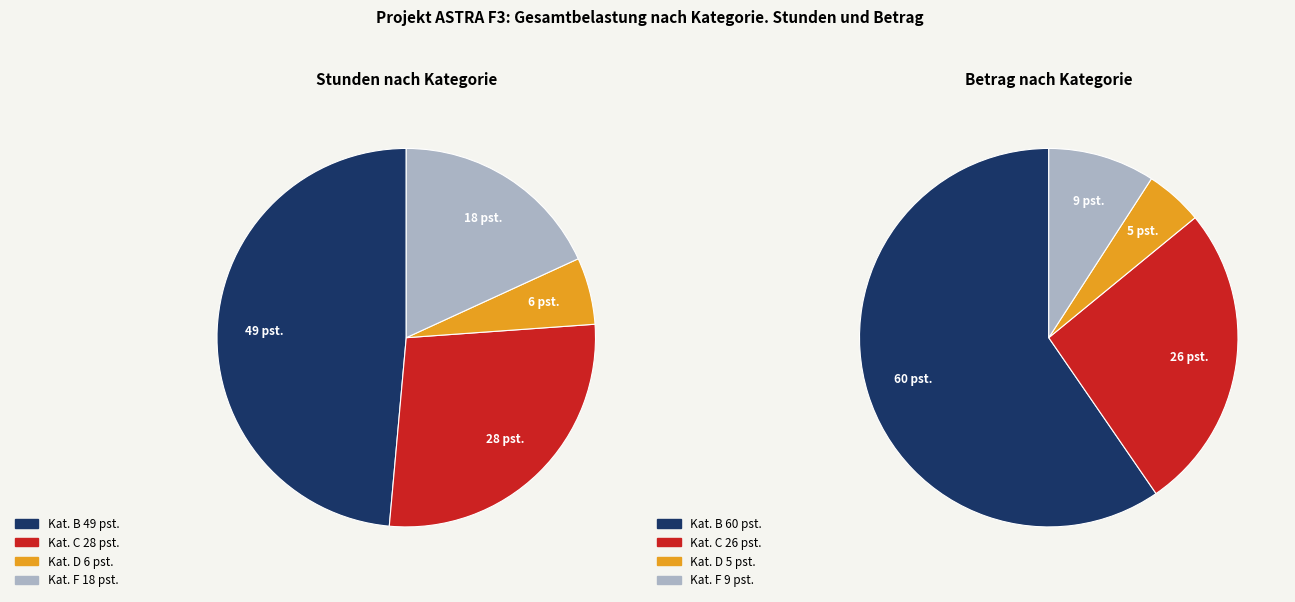

Which series changed the most between A and C?

amounts